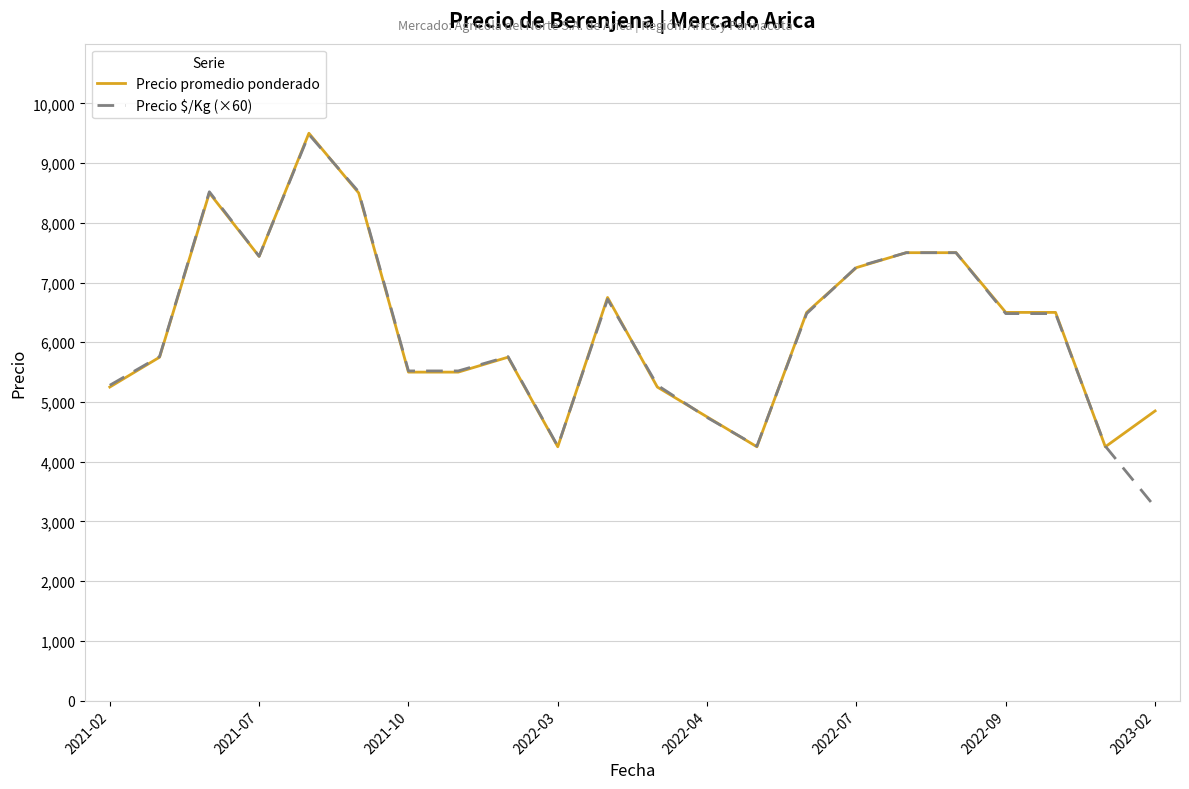

At how many categories does at least one series exceed 3976?

22